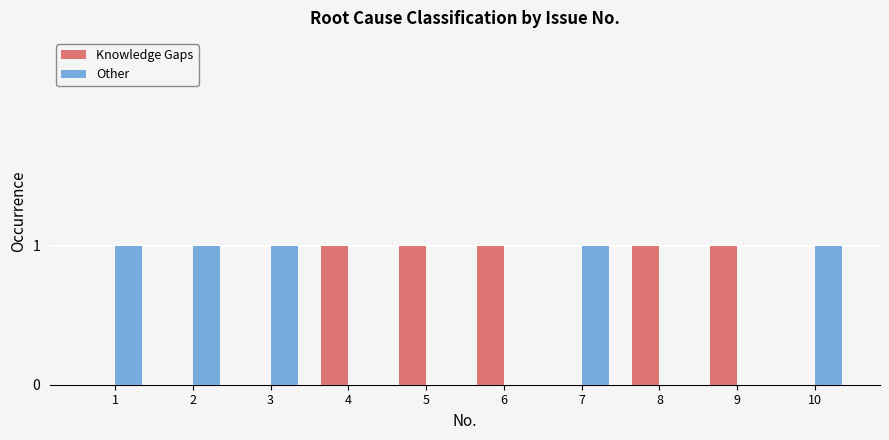

What is the sum of all Knowledge Gaps values?

5